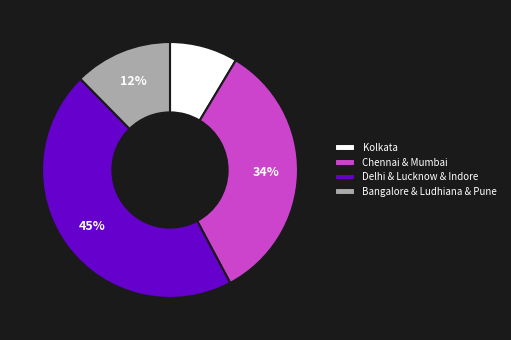

Is it true that Chennai & Mumbai is 34% of the pie?

True